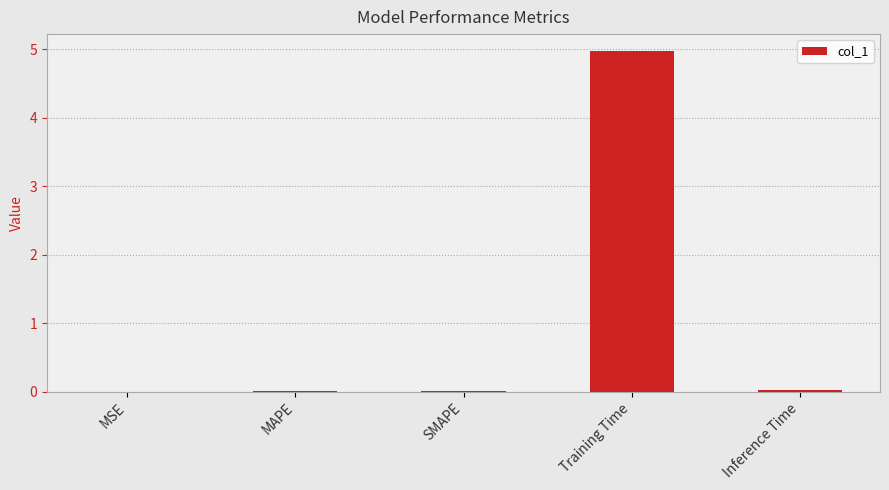

What is the approximate value at Training Time?

5.0